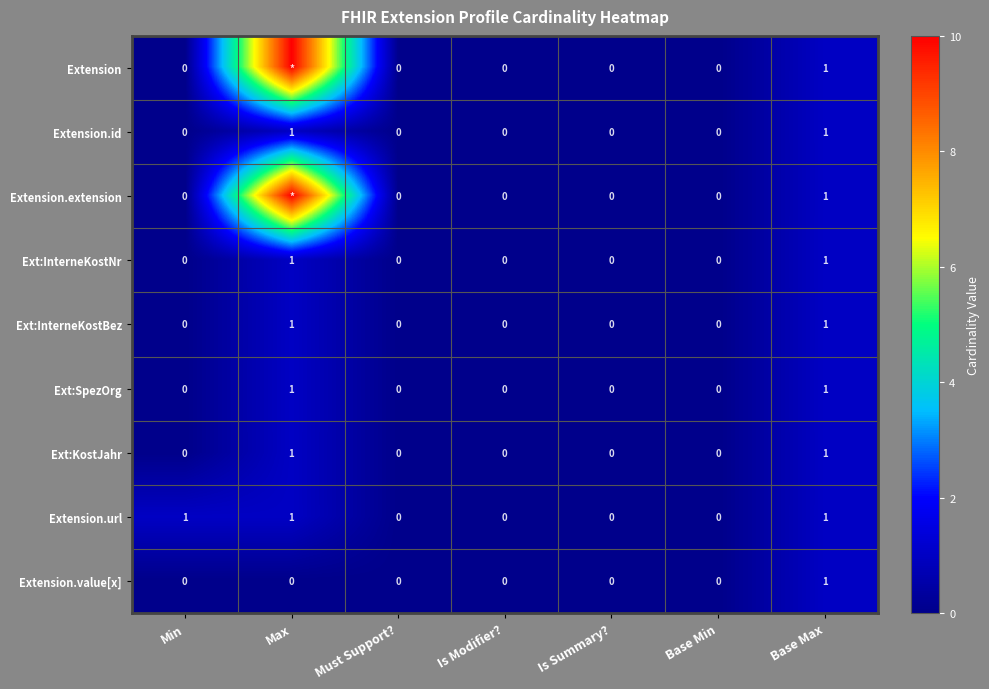

What is the total value across all series at Base Max?

9